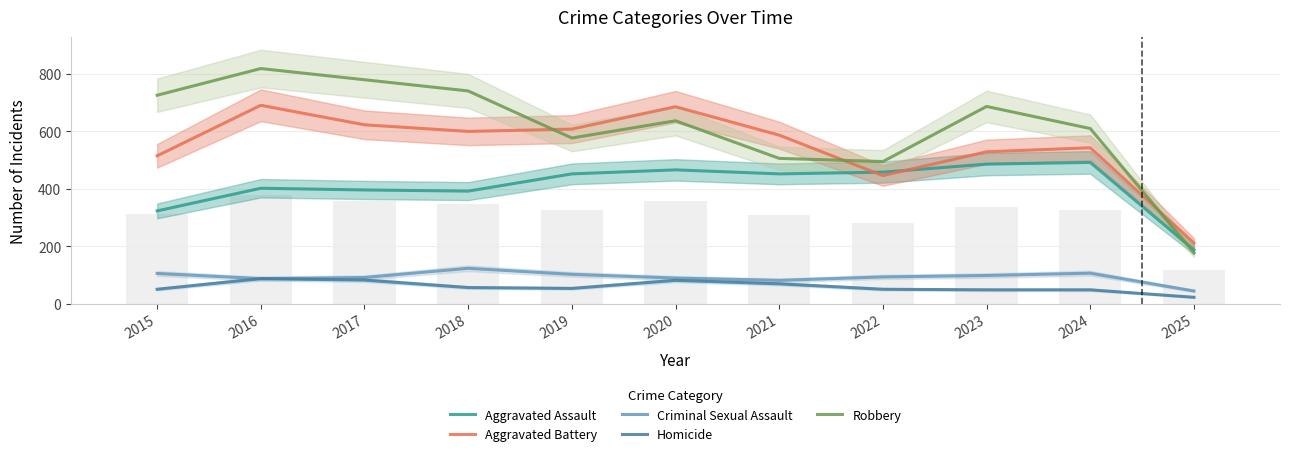

Reading left to right, extract all data points from this chart.

Aggravated Assault: 323	402	396	392	452	466	452	458	486	492	187
Aggravated Battery: 515	691	623	600	608	686	587	446	529	543	211
Criminal Sexual Assault: 105	87	91	123	102	89	81	93	98	106	44
Homicide: 50	87	82	56	53	81	69	50	48	48	22
Robbery: 726	819	780	741	577	637	506	495	687	610	177